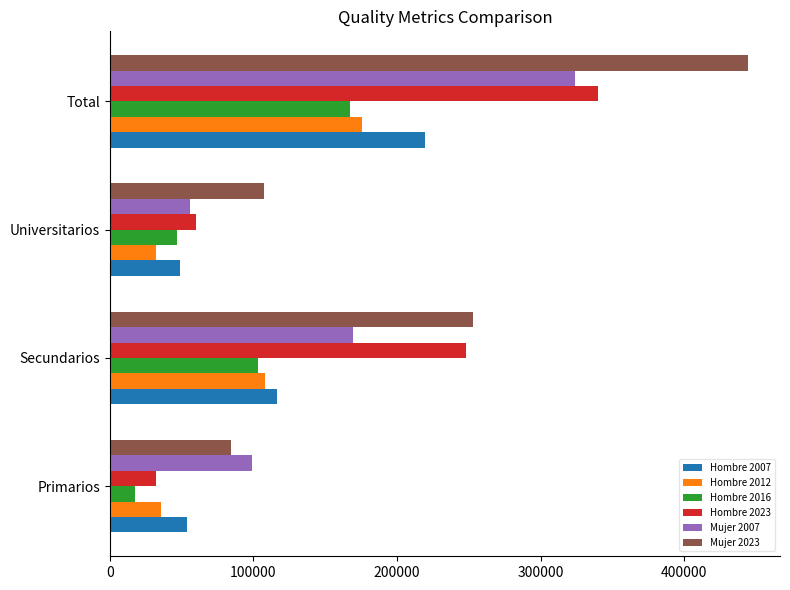

Which series has the largest total across all categories?

Mujer 2023